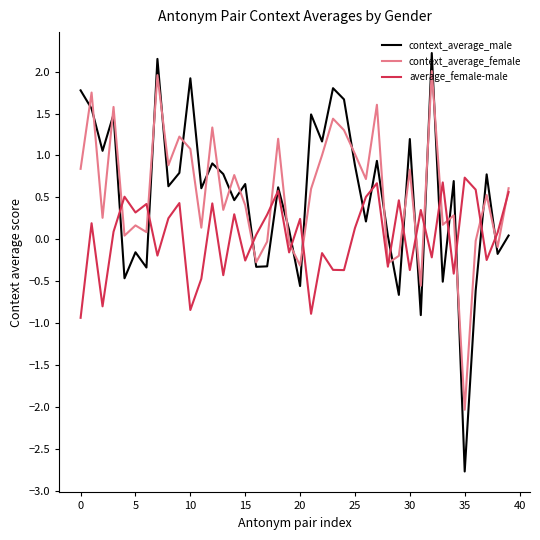

At which category does the chart reach its minimum across all series?

35